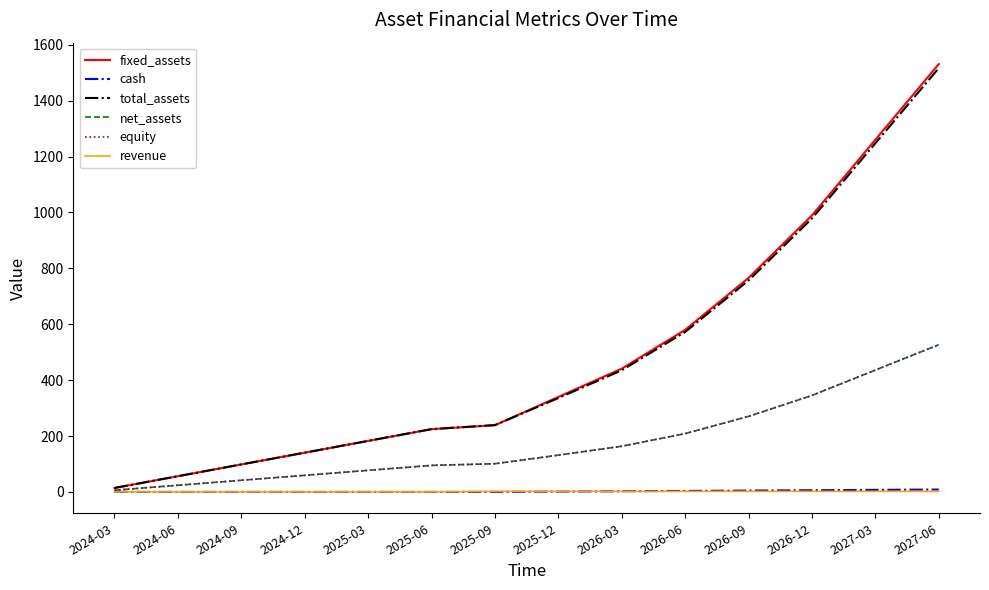

What is the maximum value shown in the chart?

1531.1